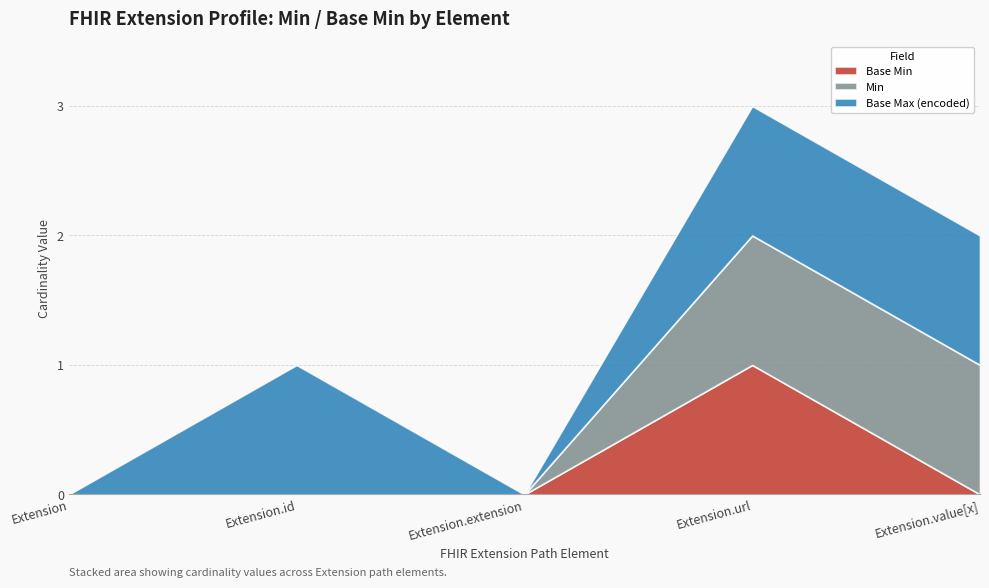

At how many categories does at least one series exceed 0?

3